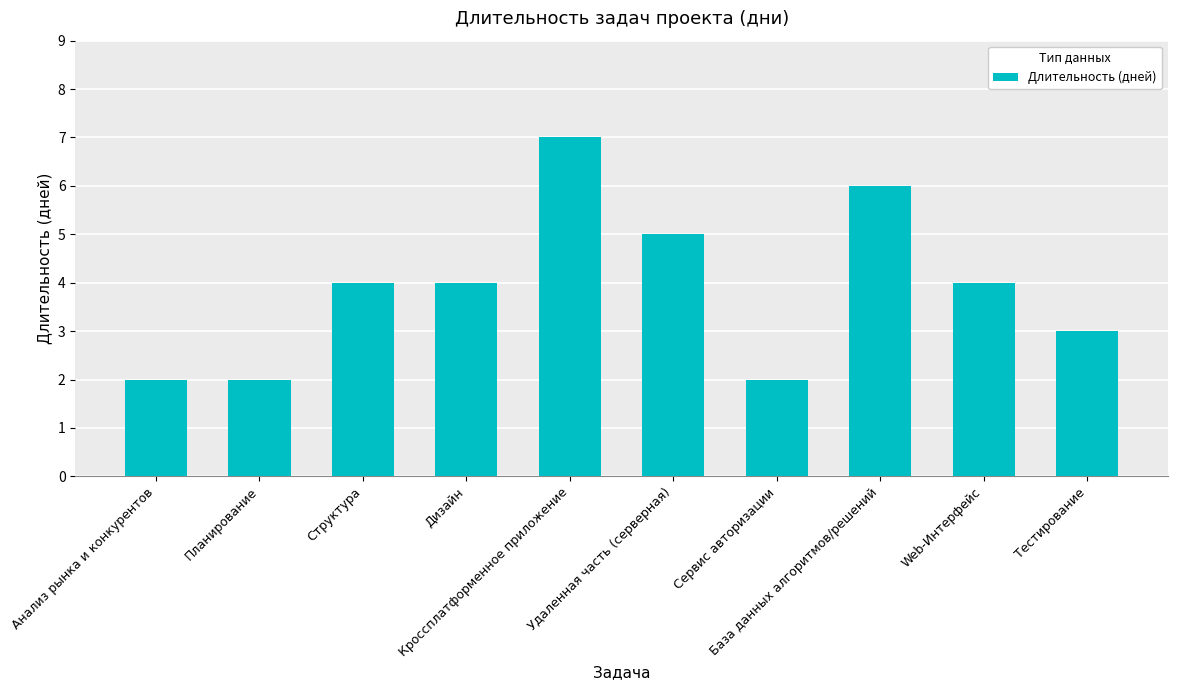

What is the label of the 6th bar from the left?

Удаленная часть (серверная)